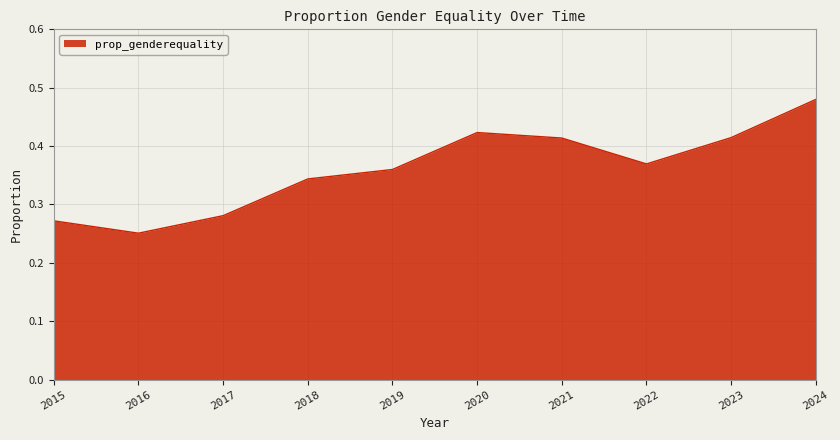

Count the values in the range 0 to 1.

10